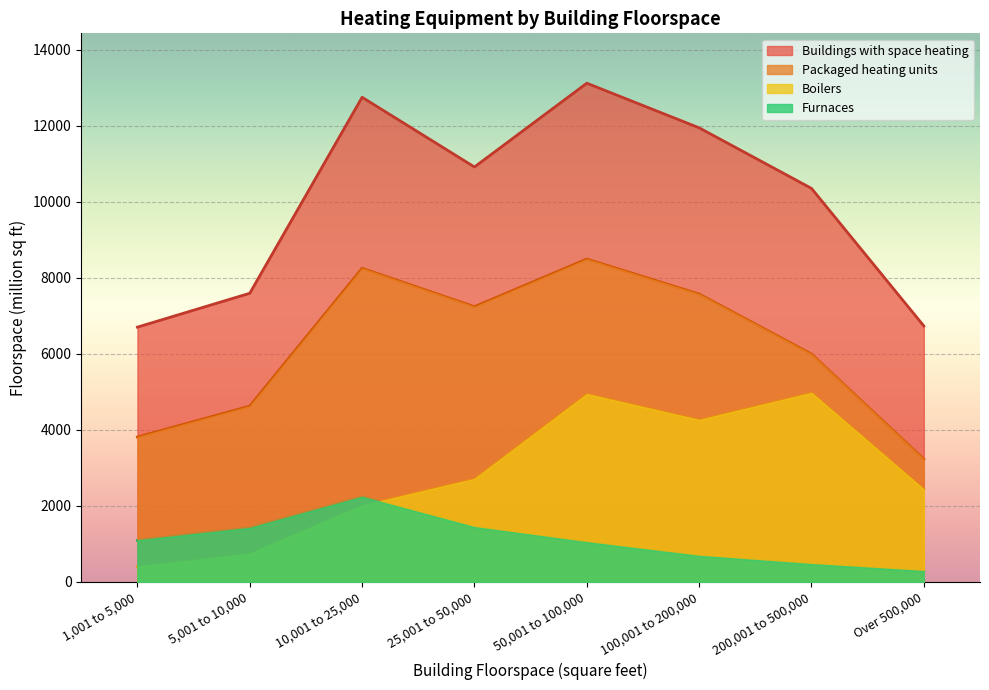

What is the difference between the maximum and minimum values in the Buildings with space heating series?

6415